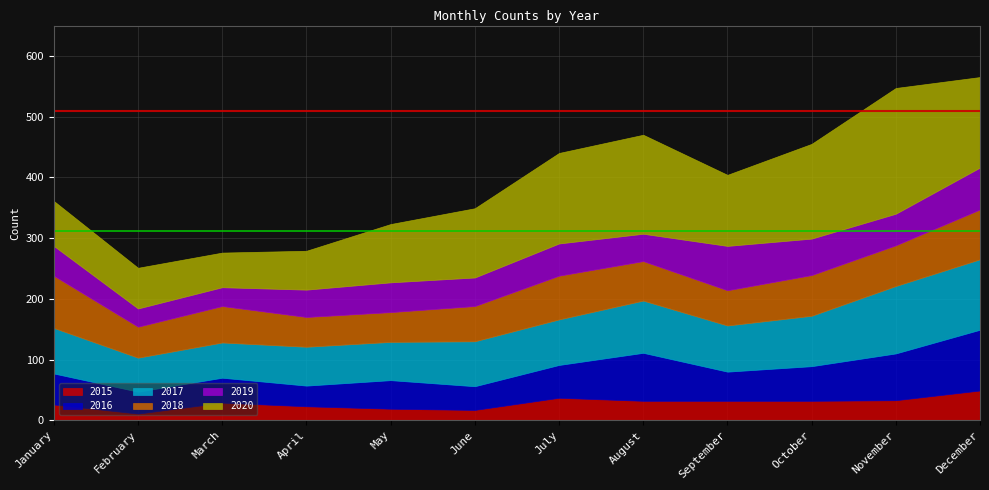

What is the difference between the 2017 values at May and October?

20